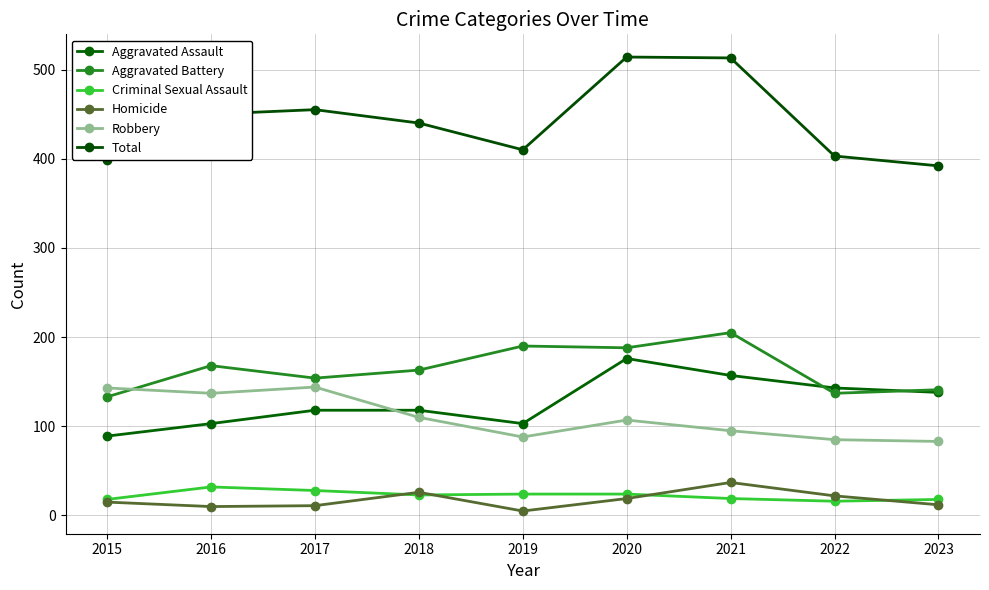

How many lines are shown in the chart?

6